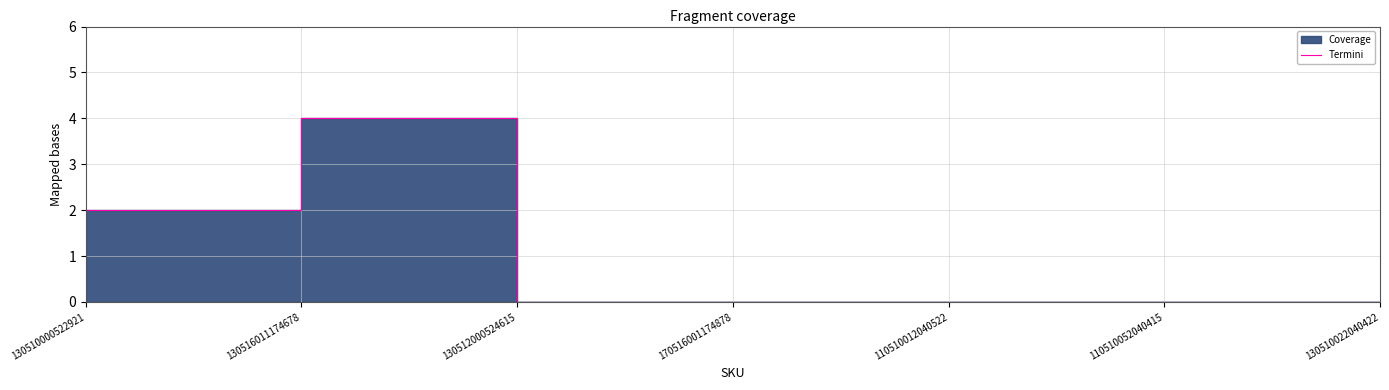

Rank the categories by value from lowest to highest.

130512000524615, 170516001174878, 110510012040522, 110510052040415, 130510022040422, 130510000522921, 130516011174678